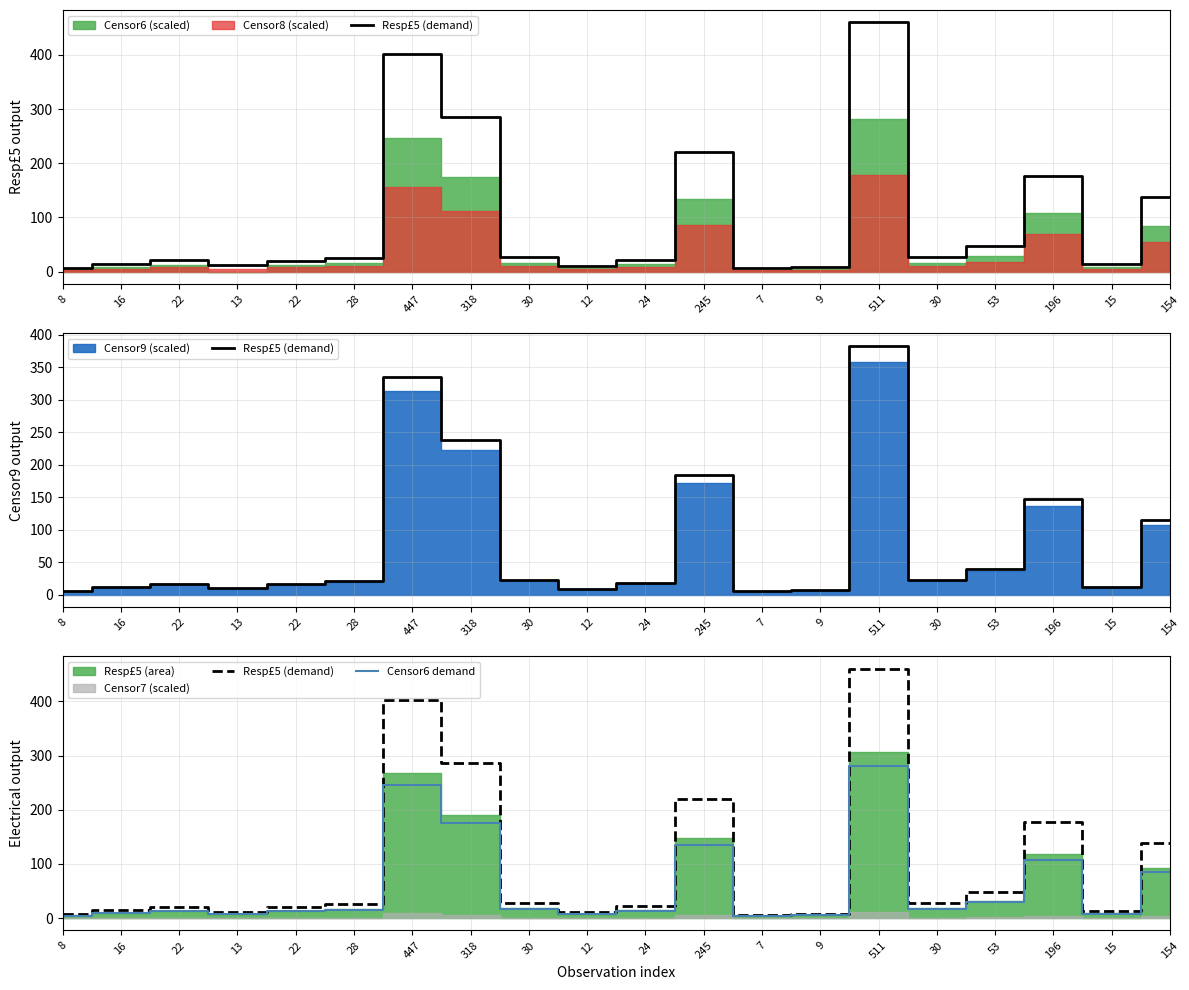

What is the difference between the maximum and minimum values in the Censor6 demand series?

277.2